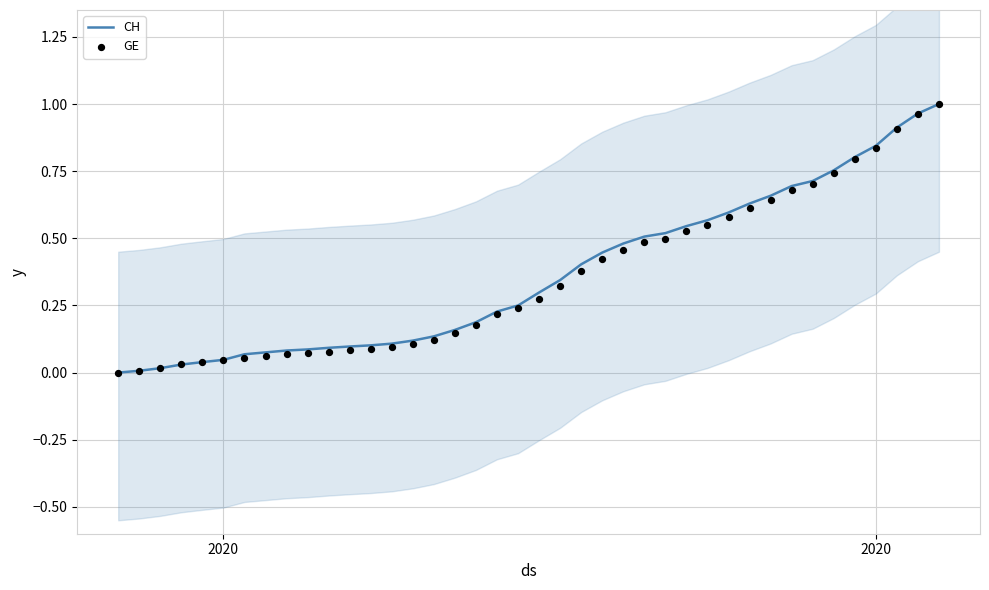

Which series contains the lowest Y value?

CH